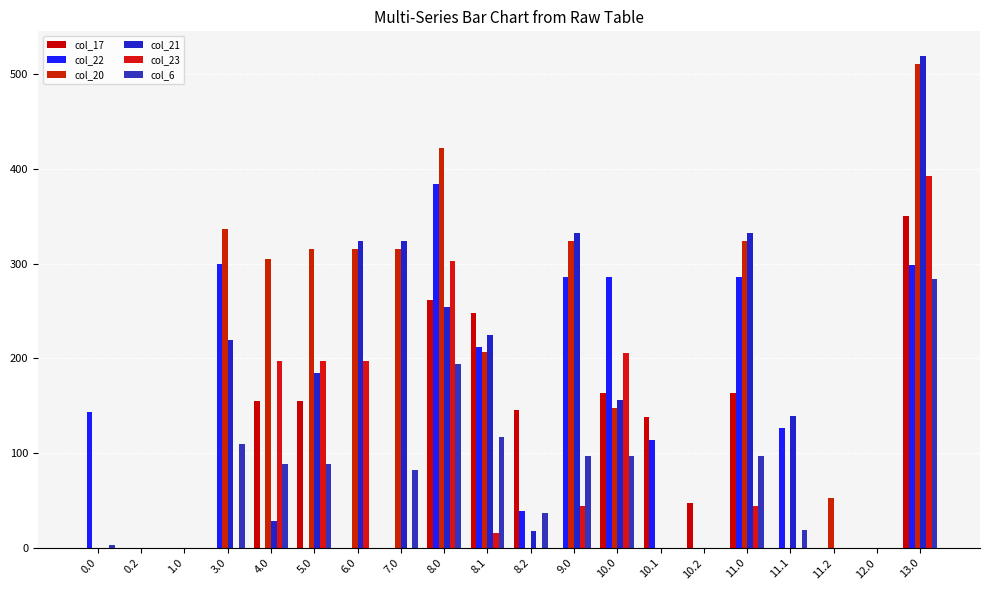

True or false: col_22 has a value of 299.3 at 3.0.

True